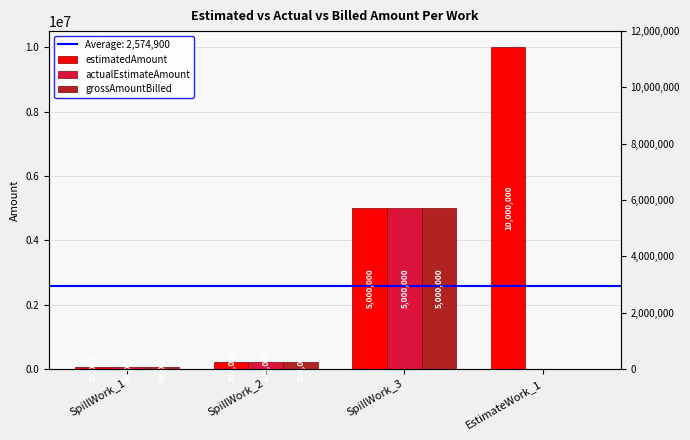

Which series has the largest total across all categories?

estimatedAmount